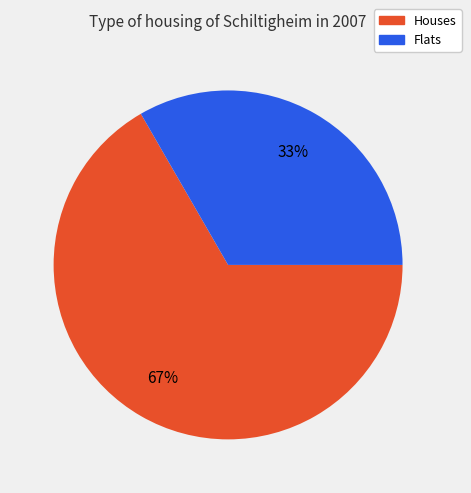

Is there a majority slice in this chart?

Yes